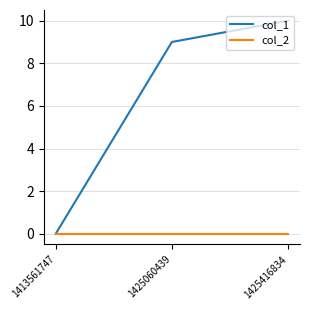

Reading left to right, what are all the values shown in this chart?

col_1: 1413561747=0	1425060439=9	1425416834=10
col_2: 1413561747=0	1425060439=0	1425416834=0